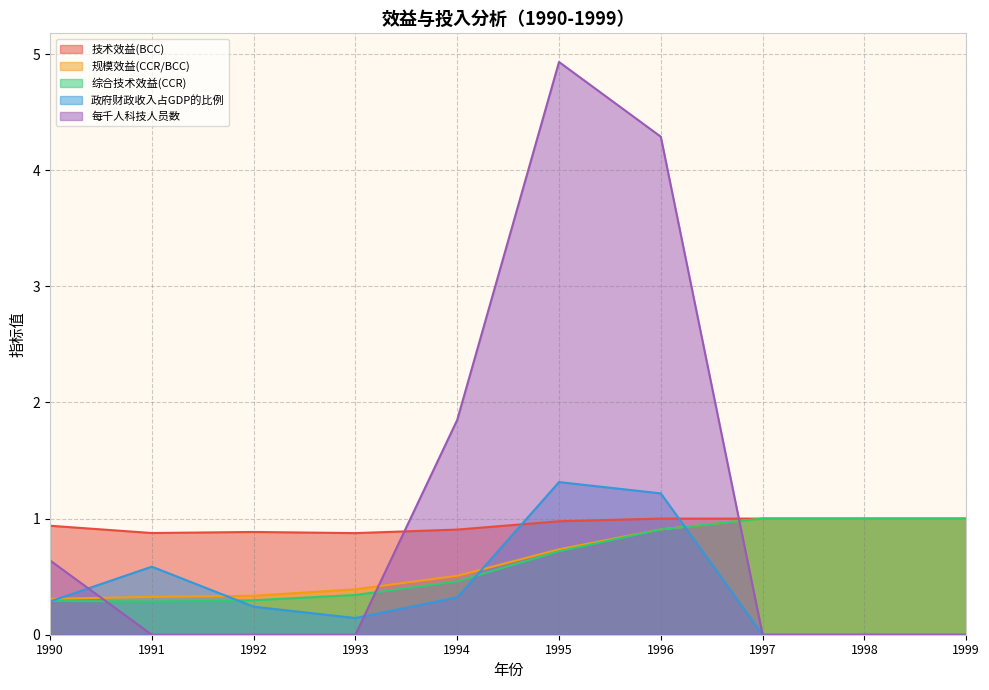

Reading right to left, transcribe all the data shown in this chart.

技术效益(BCC): 1999=1.0	1998=1.0	1997=1.0	1996=1.0	1995=1.0	1994=0.9	1993=0.9	1992=0.9	1991=0.9	1990=0.9
规模效益(CCR/BCC): 1999=1.0	1998=1.0	1997=1.0	1996=0.9	1995=0.7	1994=0.5	1993=0.4	1992=0.3	1991=0.3	1990=0.3
综合技术效益(CCR): 1999=1.0	1998=1.0	1997=1.0	1996=0.9	1995=0.7	1994=0.5	1993=0.3	1992=0.3	1991=0.3	1990=0.3
政府财政收入占GDP的比例: 1999=0.0	1998=0.0	1997=0.0	1996=1.2	1995=1.3	1994=0.3	1993=0.1	1992=0.2	1991=0.6	1990=0.3
每千人科技人员数: 1999=0.0	1998=0.0	1997=0.0	1996=4.3	1995=4.9	1994=1.8	1993=0.0	1992=0.0	1991=0.0	1990=0.6